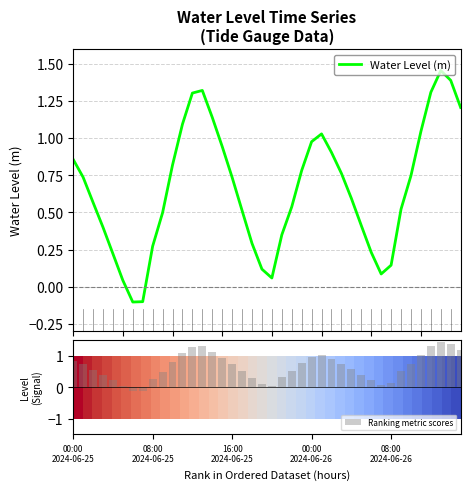

The Water Level (m) series shows 2.0 at 14. True or false?

False